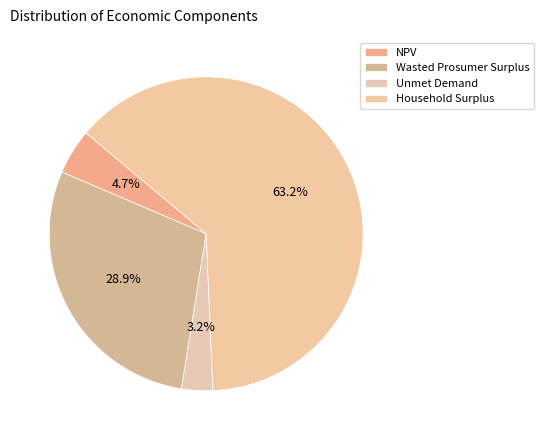

What percentage is NOT represented by Unmet Demand?

96.8%